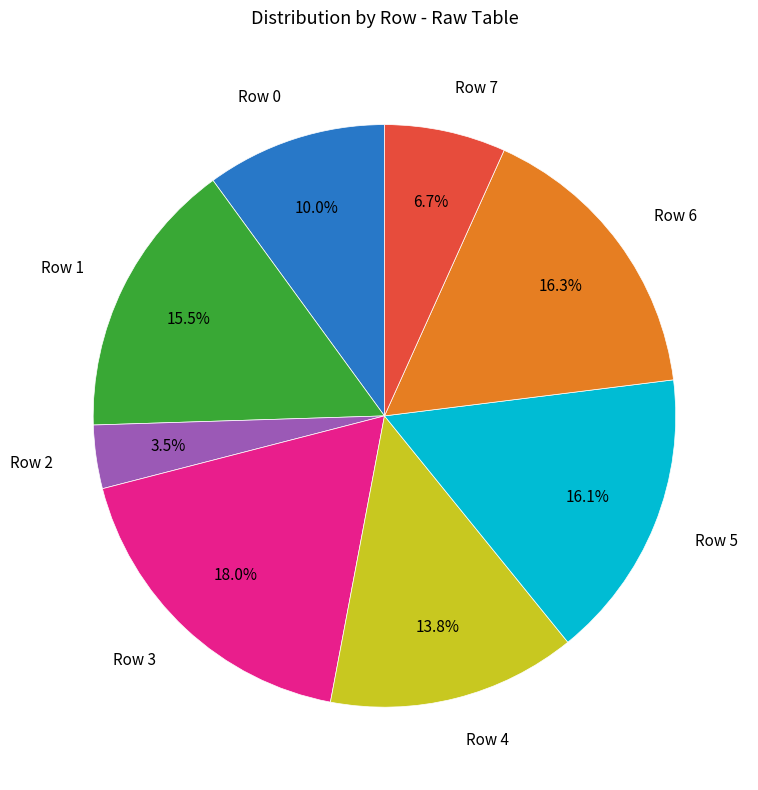

Does any single category account for the majority?

No